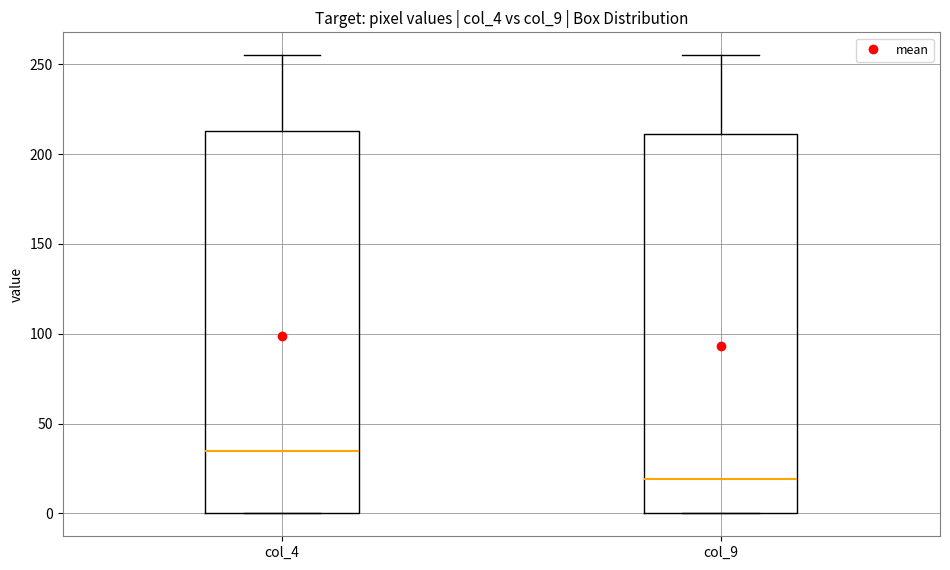

Where is the upper edge of the box for col_4 on the y-axis? The values are not printed on the chart, so give them approximately, as read against the axis.

215